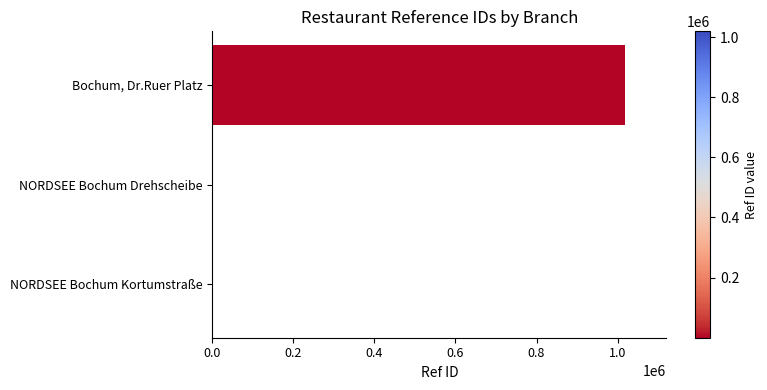

What is the greatest value displayed?

1018854